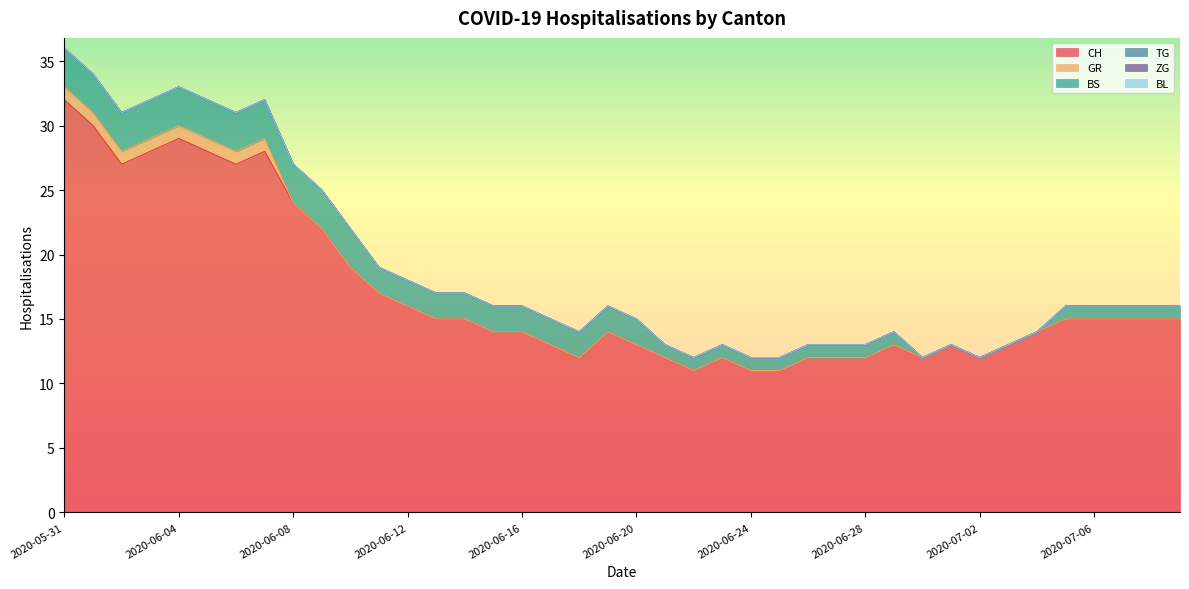

What is the maximum value for BS?

3